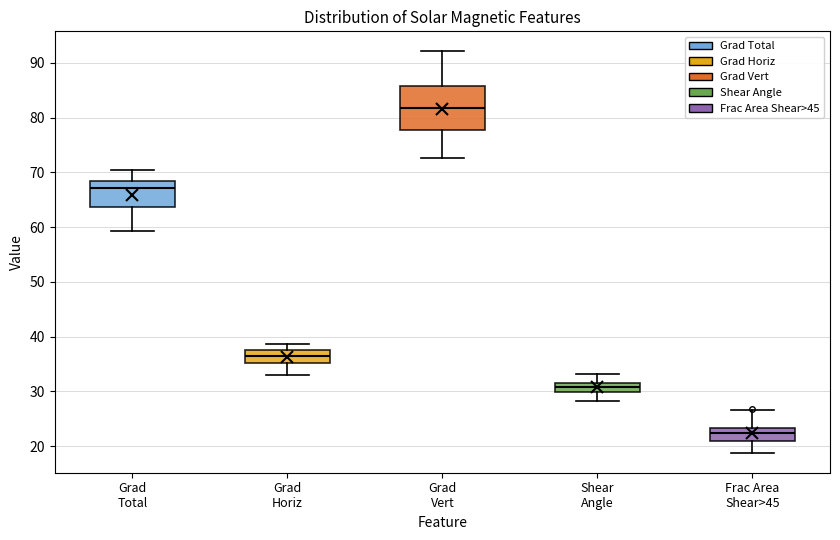

Reading left to right, read every box against the y-axis: the position of its median line, the range the box covers, and the ends of its whiskers. The values are not printed on the chart, so give them approximately, as read against the axis.

Grad Total: median 67, box 64 to 68, whiskers 59 to 71
Grad Horiz: median 37, box 35 to 38, whiskers 33 to 39
Grad Vert: median 82, box 78 to 86, whiskers 73 to 92
Shear Angle: median 31, box 30 to 32, whiskers 28 to 33
Frac Area Shear>45: median 22, box 21 to 23, whiskers 19 to 27